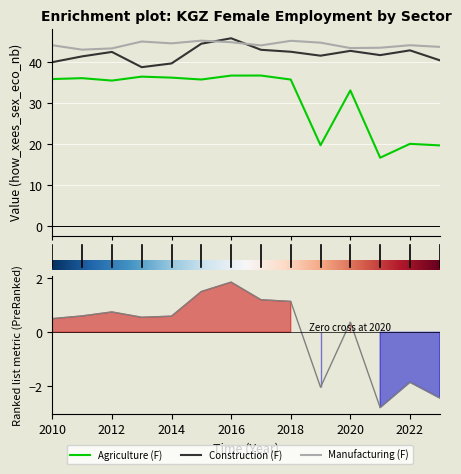

Reading left to right, extract all data points from this chart.

Agriculture (F): 36.0	36.2	35.6	36.5	36.3	35.8	36.8	36.8	35.8	19.8	33.2	16.8	20.1	19.8
Construction (F): 40.1	41.5	42.6	38.9	39.8	44.6	45.9	43.1	42.6	41.6	42.8	41.8	43.0	40.5
Manufacturing (F): 44.2	43.1	43.4	45.1	44.7	45.3	44.9	44.2	45.3	44.8	43.5	43.6	44.2	43.8